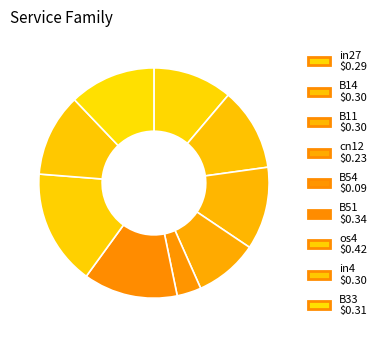

Which category has the biggest portion of the pie?

os4